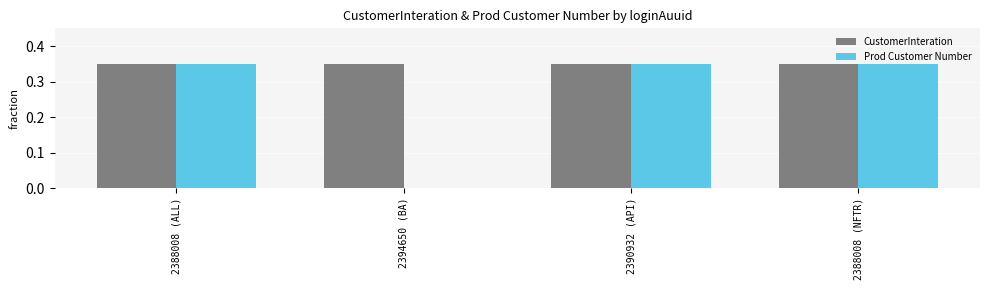

What is the sum of the CustomerInteration values at 2388008 (NFTR) and 2394650 (BA)?

0.7